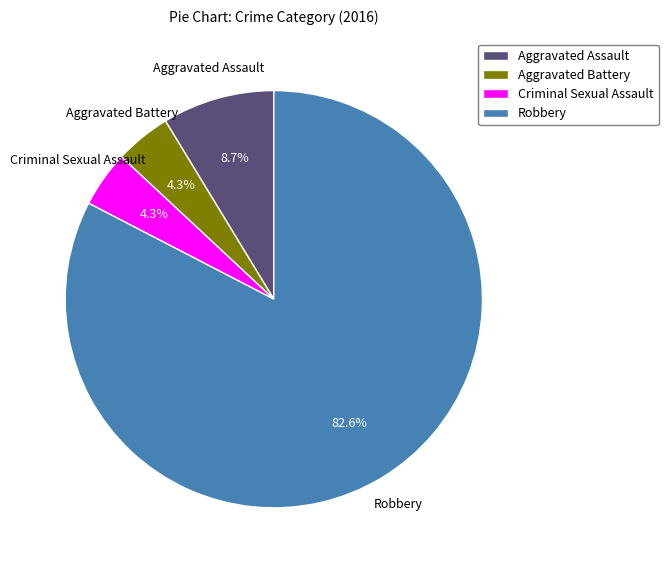

What percentage is NOT represented by Criminal Sexual Assault?

95.7%